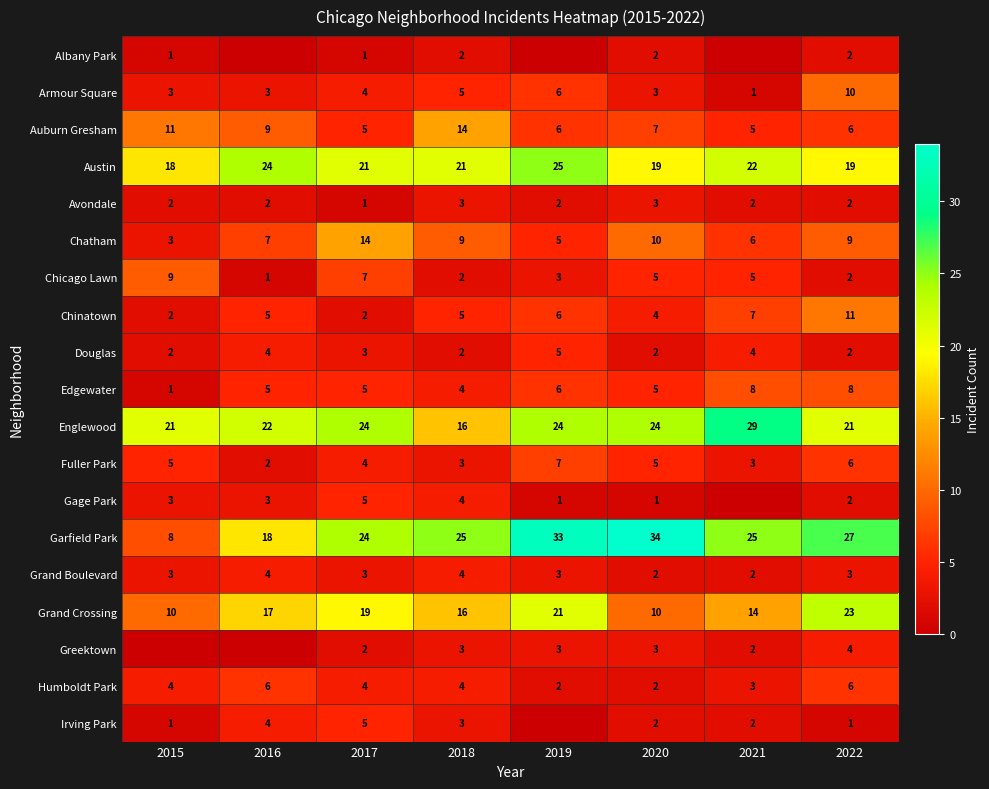

Between 2021 and 2017, which is larger?

2017